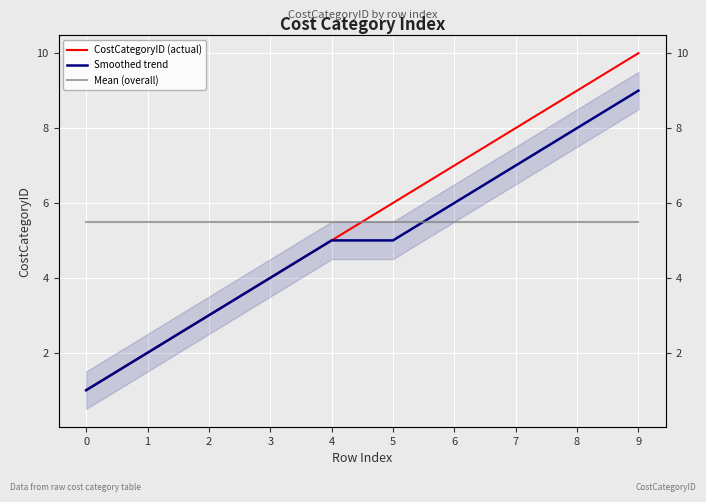

Rank the categories by Smoothed trend value from lowest to highest.

0, 1, 2, 3, 4, 5, 6, 7, 8, 9